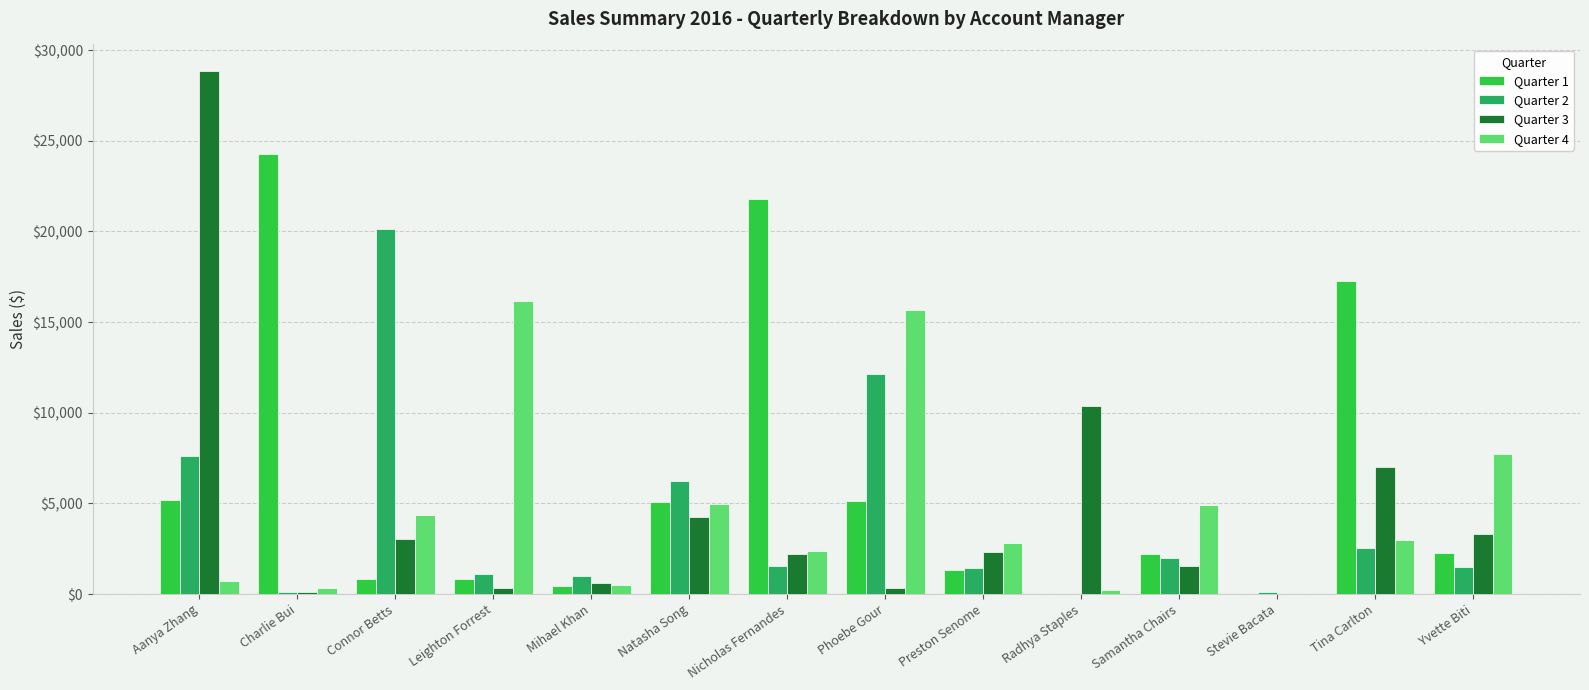

Read the Quarter 2 value at Preston Senome.

1416.0